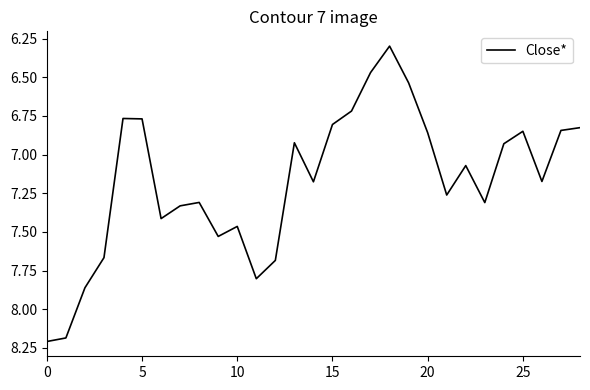

What is the maximum value shown in the chart?

8.2